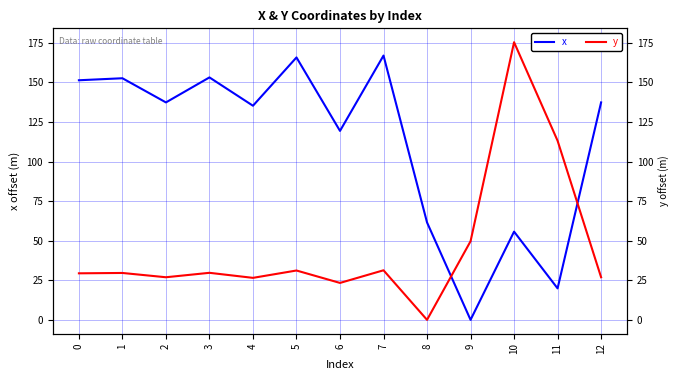

Which series has the widest spread of values?

y